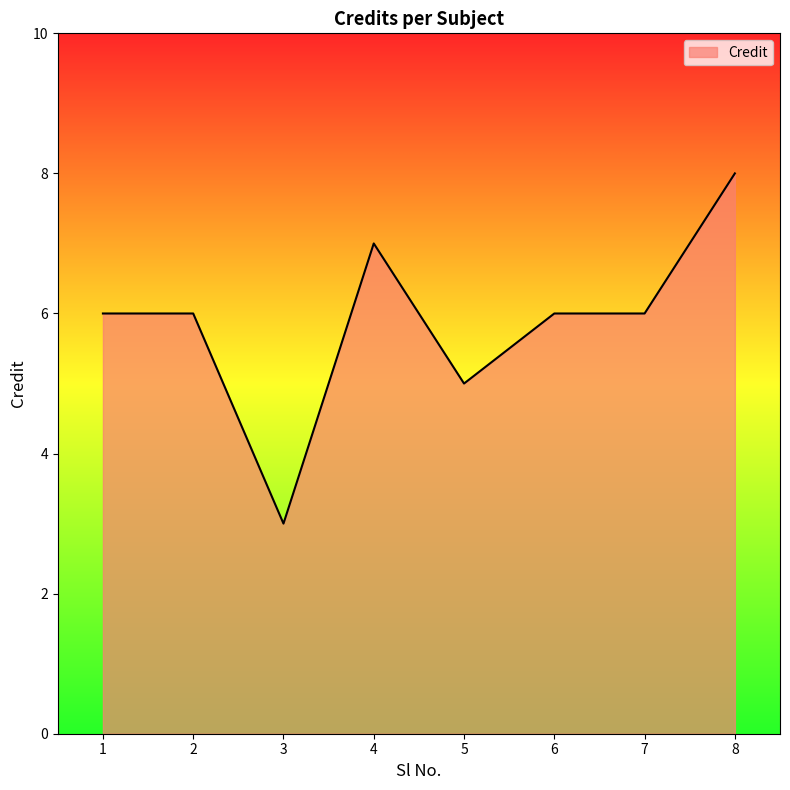

Does the chart have visible grid lines?

No